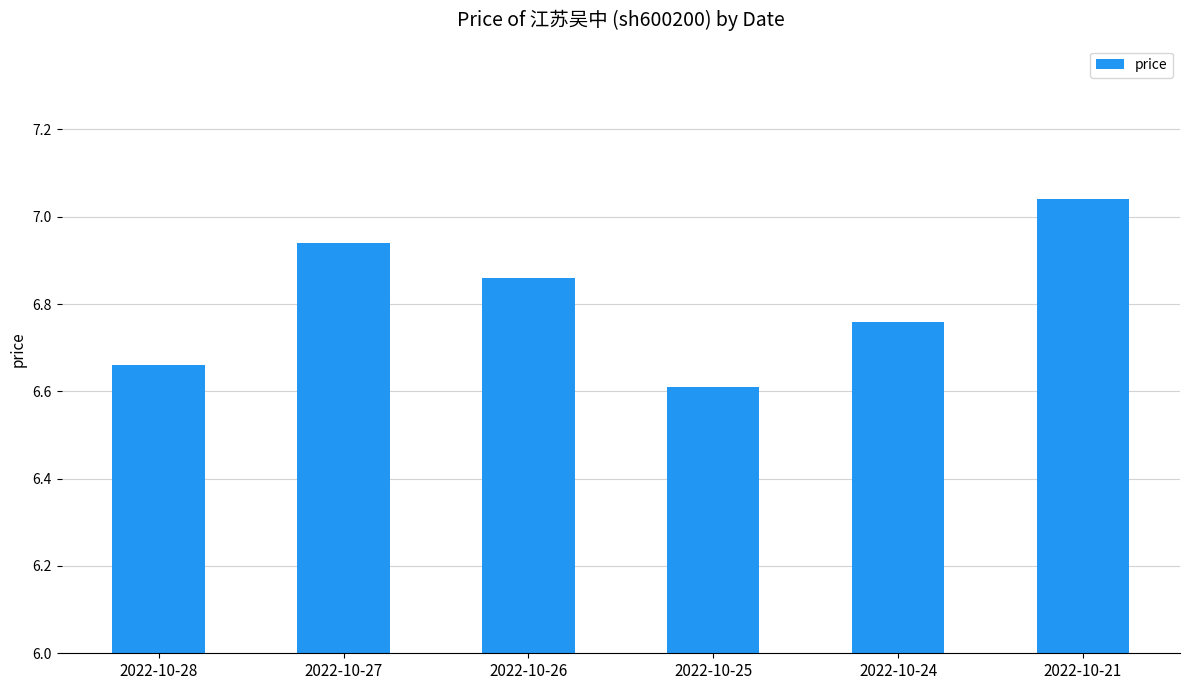

Approximately how many times larger is the value at 2022-10-21 compared to 2022-10-27?

1.0